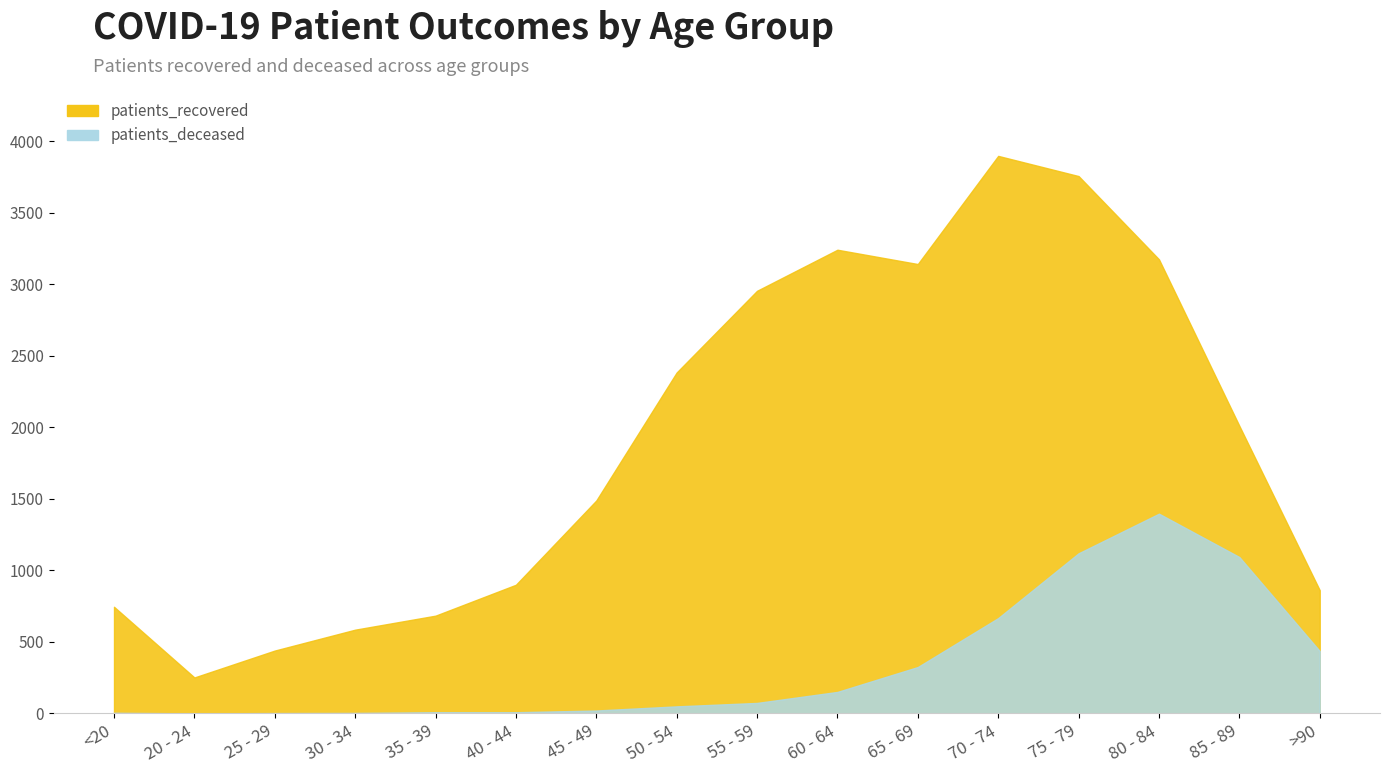

At which category does patients_recovered reach its first local peak?

60 - 64